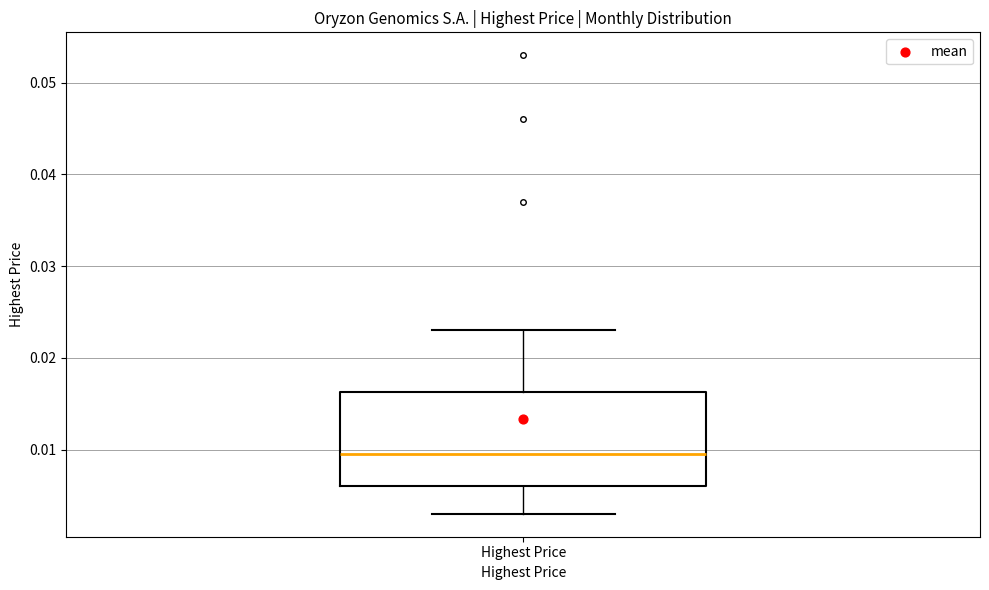

Transcribe this box plot: give where the median line is, the range the box spans, and where the two whiskers end, as read against the y-axis. The values are not printed on the chart, so give them approximately, as read against the axis.

median 0.009, box 0.006 to 0.016, whiskers 0.003 to 0.023